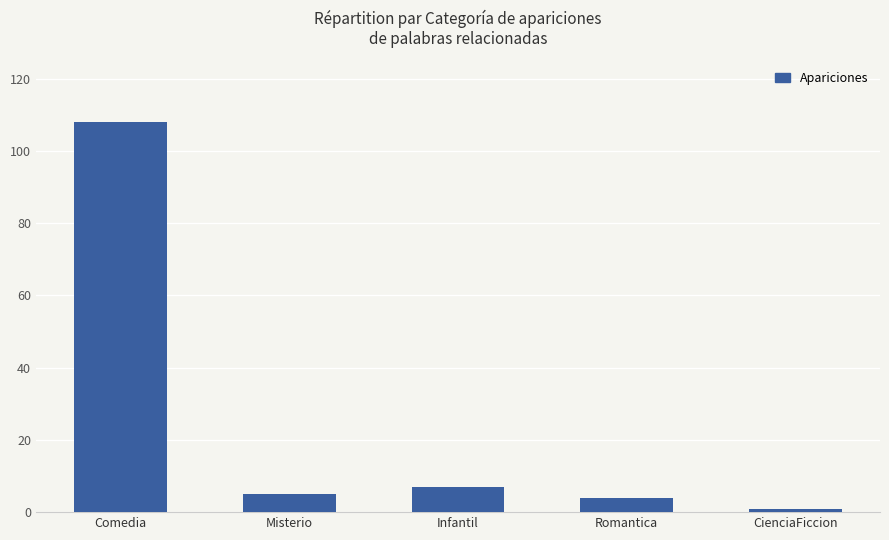

What is the change in value from Comedia to Infantil?

-101